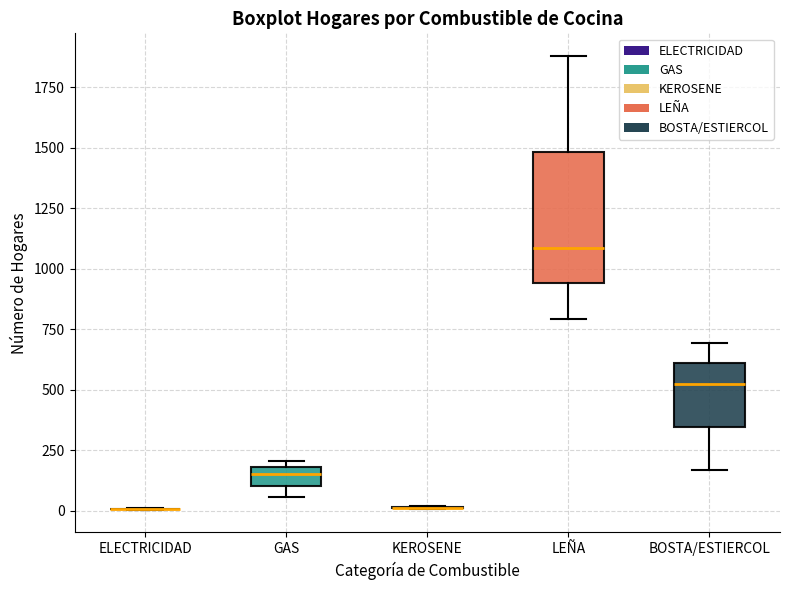

Reading left to right, transcribe this box plot: for each box, give where its median line is, the range the box spans, and where its two whiskers end, as read against the y-axis. The values are not printed on the chart, so give them approximately, as read against the axis.

ELECTRICIDAD: box collapsed to a line at 0, whiskers 0 to 0
GAS: median 150, box 100 to 200, whiskers 50 to 200 (just above the box's upper edge)
KEROSENE: box collapsed to a line at 0, whiskers 0 to 0
LEÑA: median 1100, box 950 to 1500, whiskers 800 to 1900
BOSTA/ESTIERCOL: median 500, box 350 to 600, whiskers 150 to 700